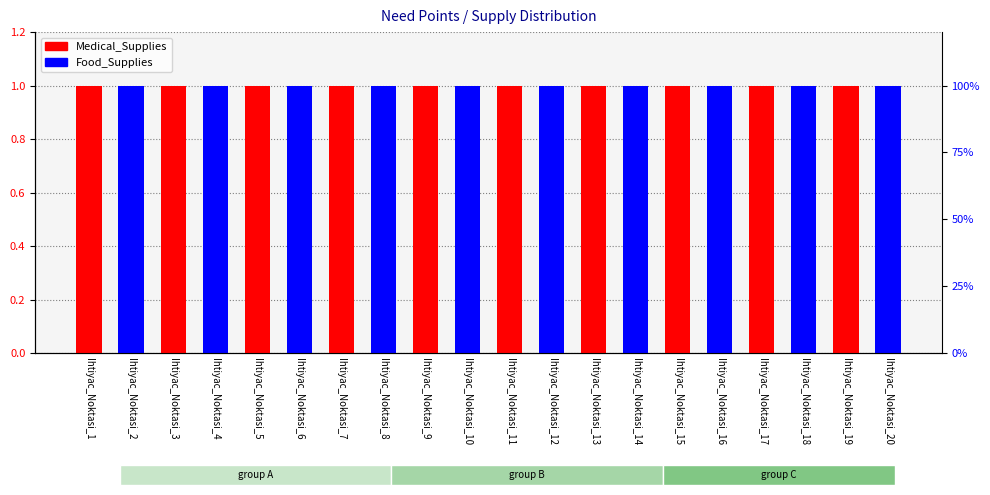

How many groups of bars are there?

20